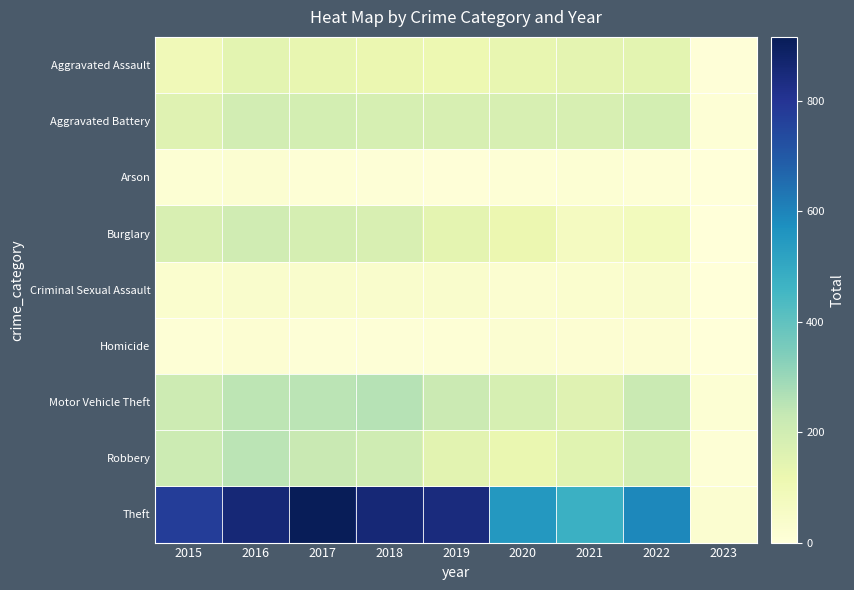

Reading left to right, transcribe all the data shown in this chart.

Aggravated Assault: 2015=95	2016=146	2017=131	2018=119	2019=113	2020=131	2021=142	2022=146	2023=5
Aggravated Battery: 2015=154	2016=196	2017=191	2018=183	2019=182	2020=180	2021=181	2022=192	2023=13
Arson: 2015=15	2016=25	2017=12	2018=8	2019=6	2020=12	2021=17	2022=12	2023=1
Burglary: 2015=178	2016=201	2017=189	2018=176	2019=143	2020=116	2021=71	2022=82	2023=3
Criminal Sexual Assault: 2015=31	2016=39	2017=39	2018=38	2019=37	2020=28	2021=29	2022=39	2023=2
Homicide: 2015=13	2016=18	2017=8	2018=8	2019=14	2020=22	2021=20	2022=20	2023=0
Motor Vehicle Theft: 2015=211	2016=245	2017=247	2018=256	2019=216	2020=184	2021=156	2022=219	2023=15
Robbery: 2015=212	2016=247	2017=224	2018=204	2019=150	2020=124	2021=153	2022=193	2023=14
Theft: 2015=774	2016=858	2017=916	2018=856	2019=841	2020=551	2021=474	2022=591	2023=28